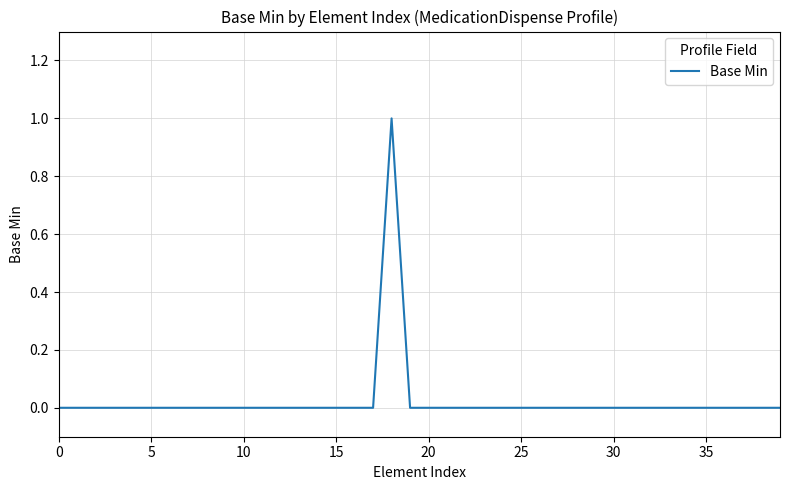

At which category does the data reach its first local peak?

18